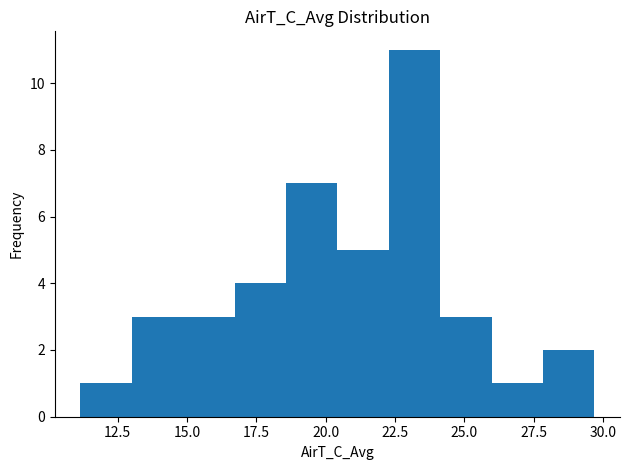

Around what value on the x-axis is the tallest bar? Give the approximate position of its centre, as read against the axis.

23.0